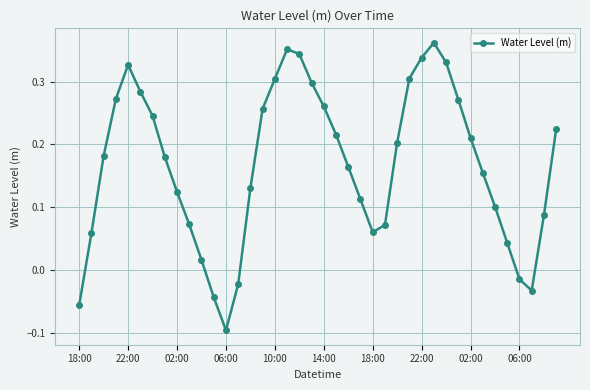

What is the difference between the maximum and minimum values?

0.5